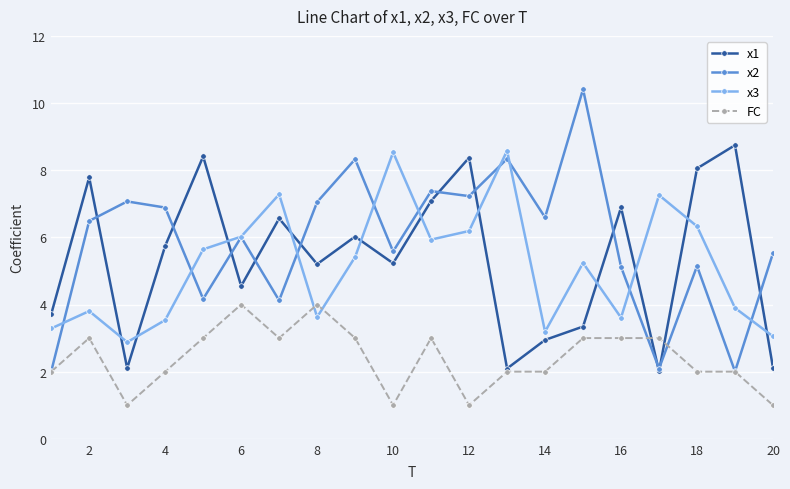

Which series has the largest total across all categories?

x2